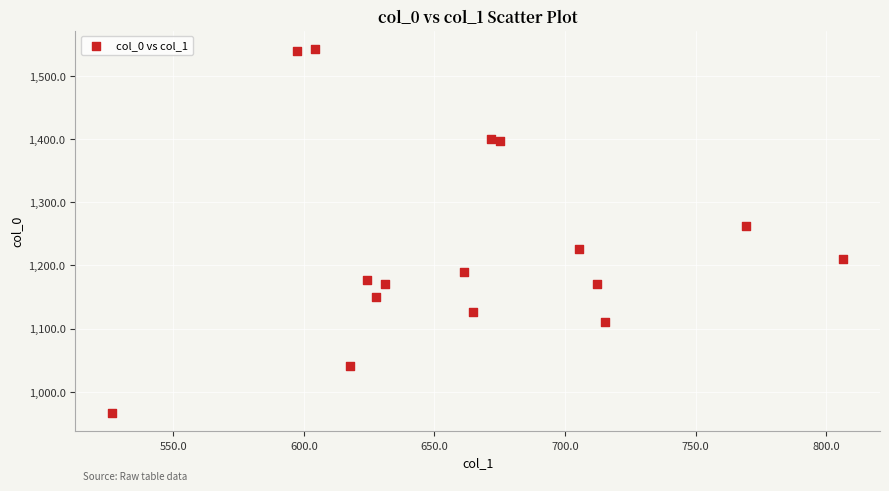

What is the range of X values (max minus min)?

280.1